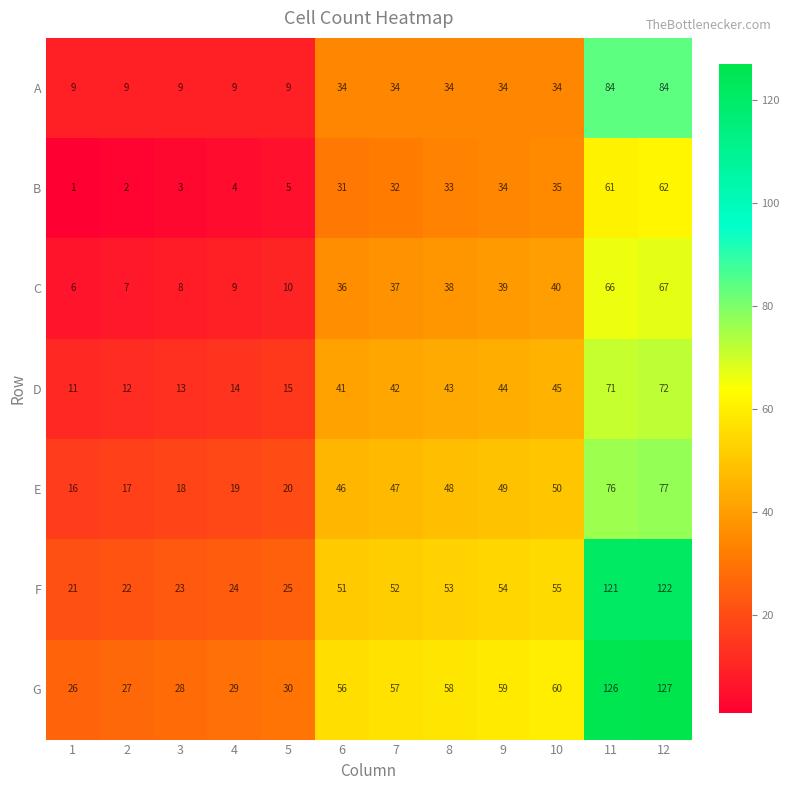

List the labels in order of F value, smallest first.

1, 2, 3, 4, 5, 6, 7, 8, 9, 10, 11, 12